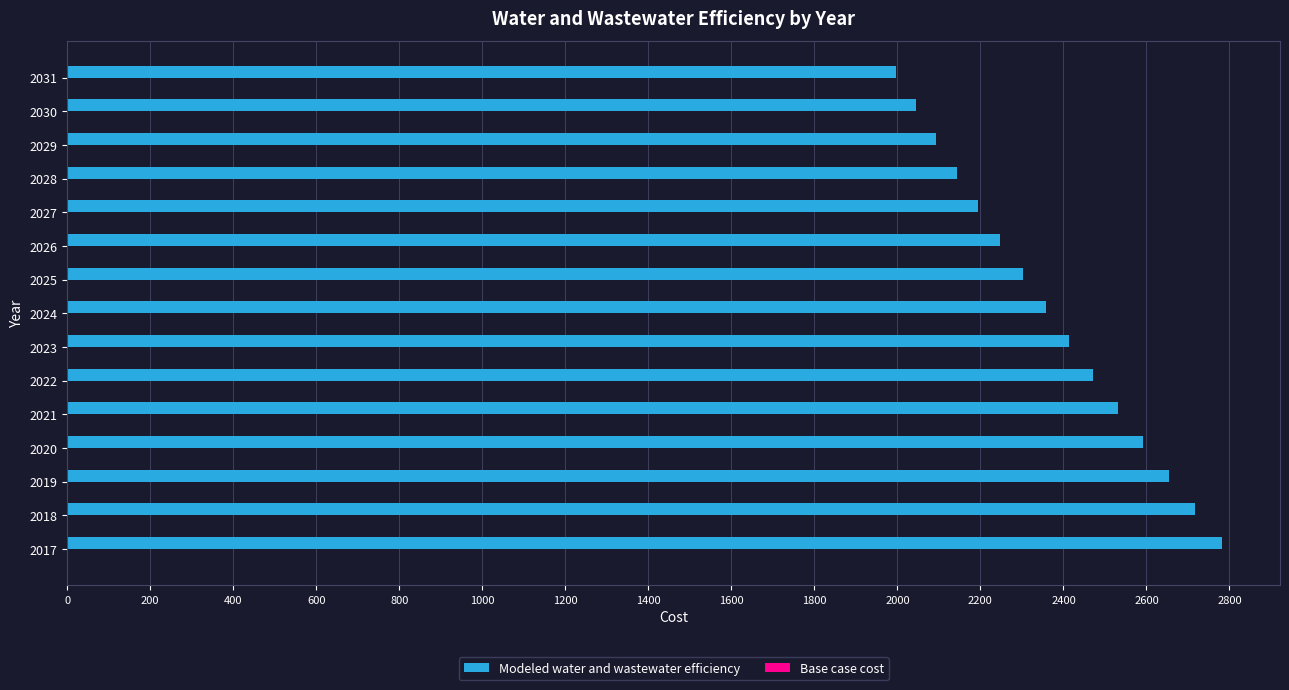

How many bars are there in total?

15